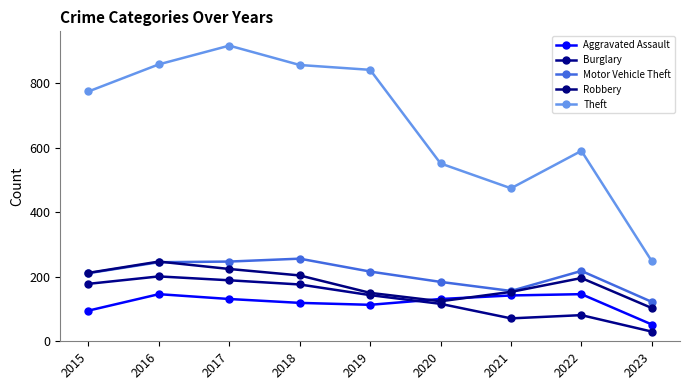

Rank the categories by Burglary value from lowest to highest.

2023, 2021, 2022, 2020, 2019, 2018, 2015, 2017, 2016